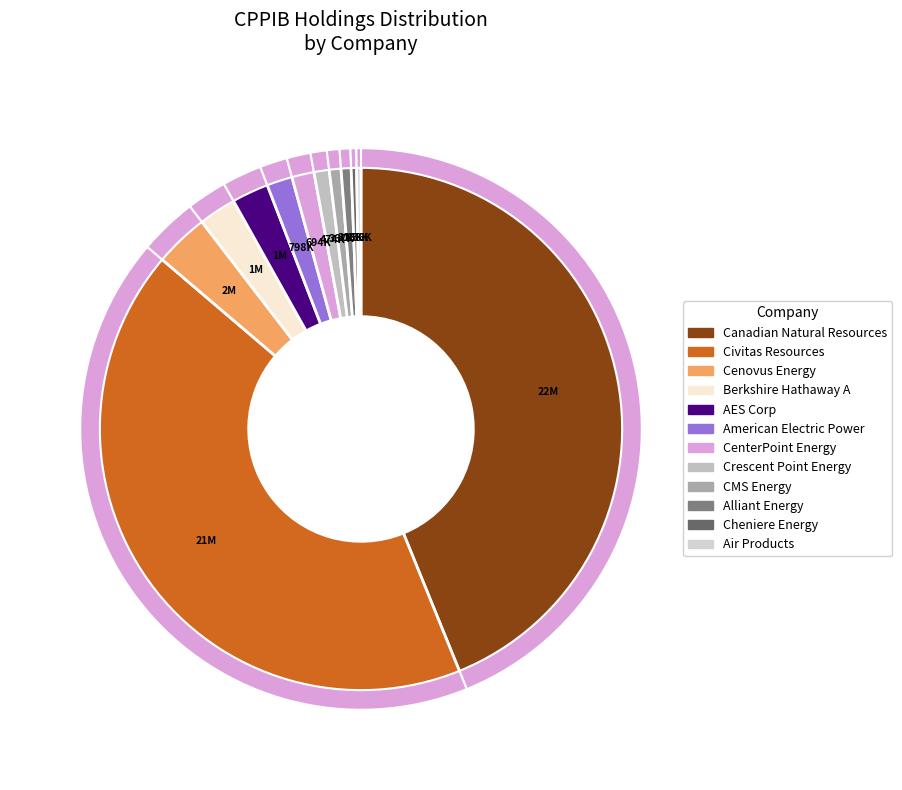

What is the change in value from Cenovus Energy to CenterPoint Energy?

-993694